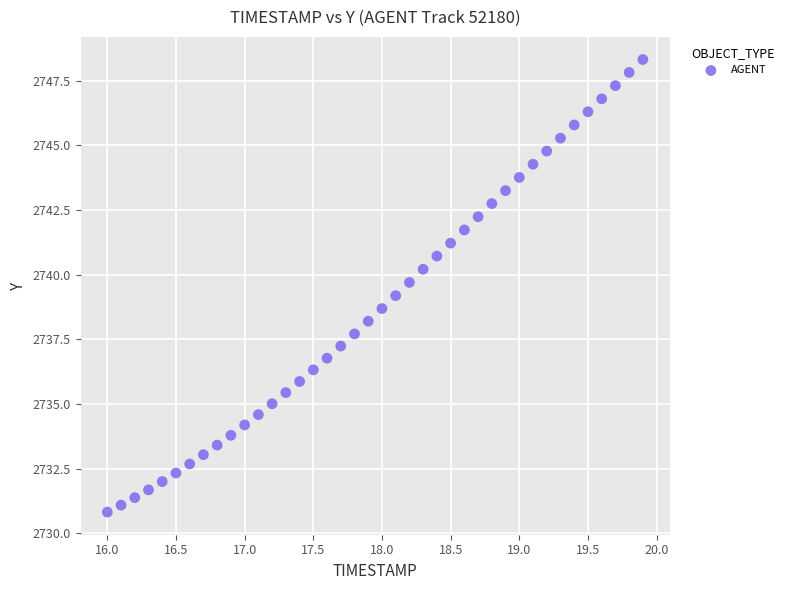

What is the range of X values (max minus min)?

3.9